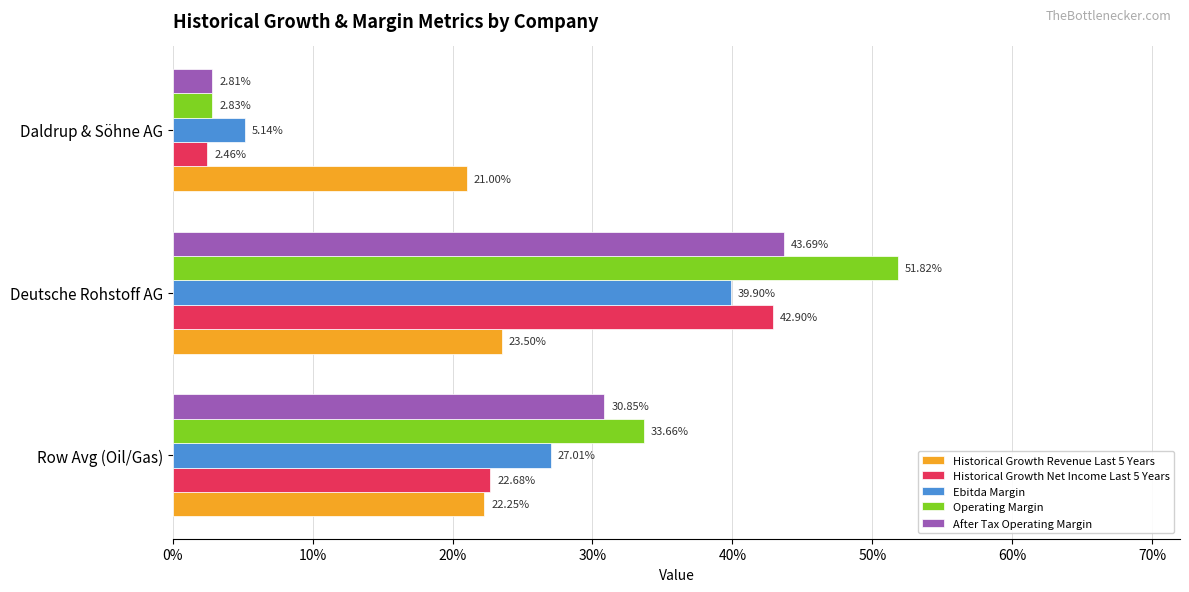

What are all the series names shown in the legend?

Historical Growth Revenue Last 5 Years, Historical Growth Net Income Last 5 Years, Ebitda Margin, Operating Margin, After Tax Operating Margin